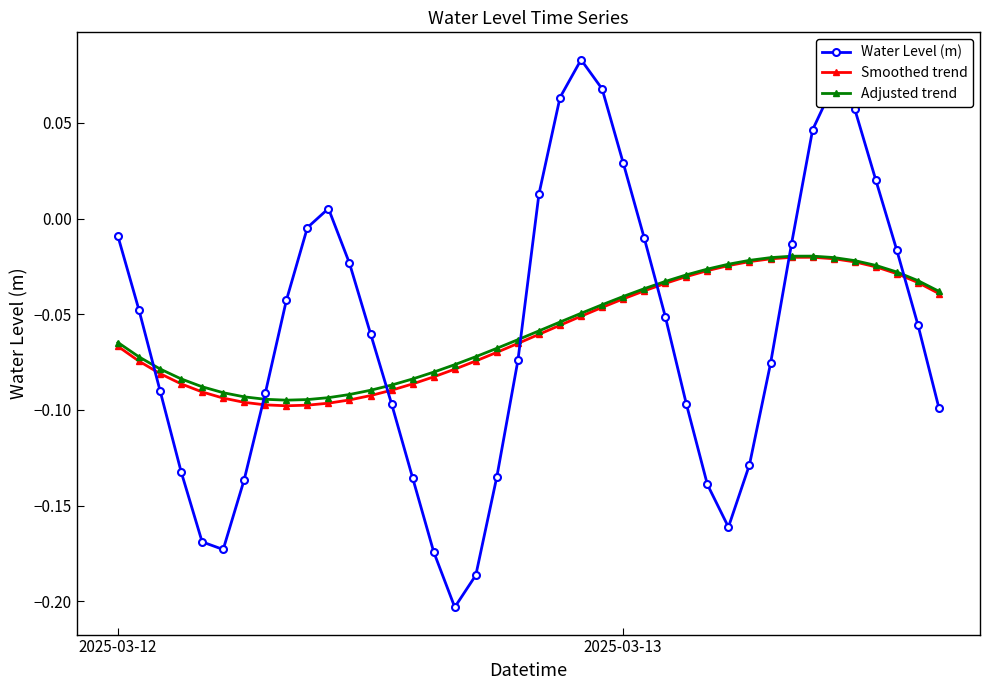

True or false: Water Level (m) and Adjusted trend intersect in this chart.

True